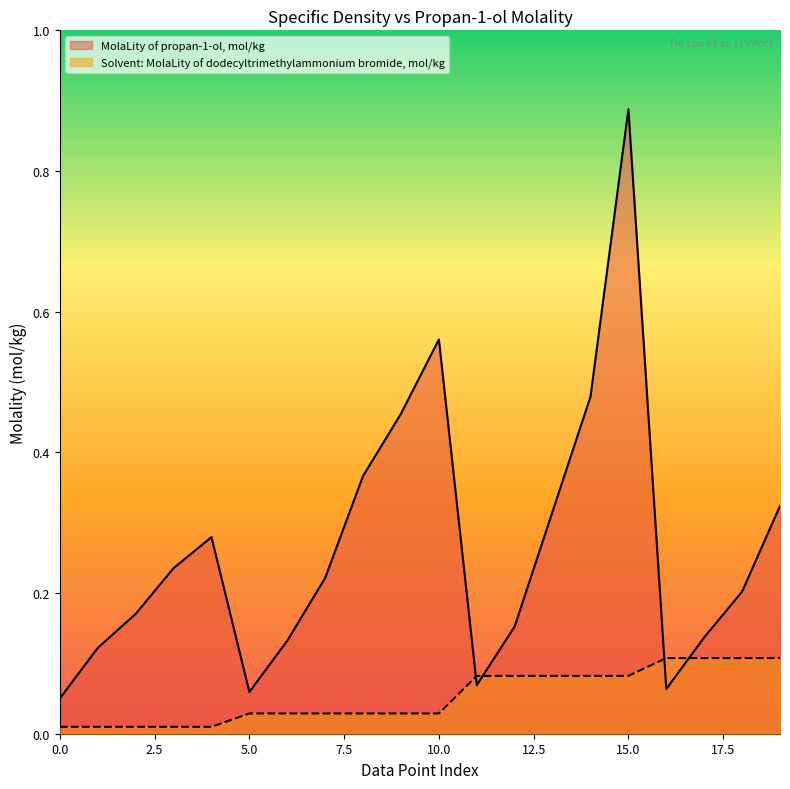

At how many categories does at least one series exceed 0?

20